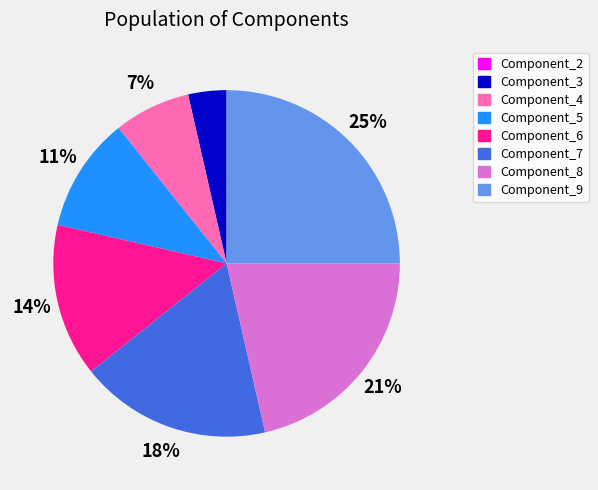

Is there a majority slice in this chart?

No